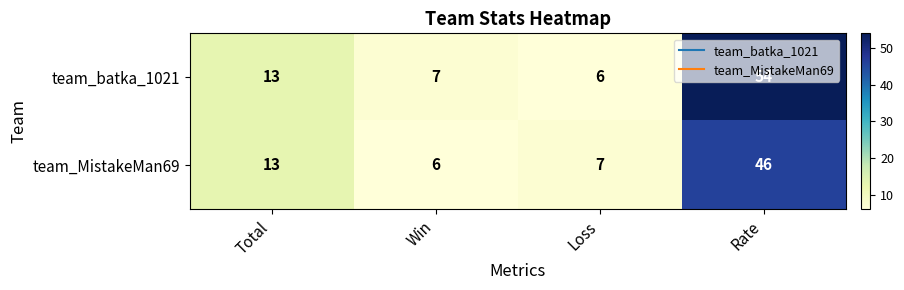

What is the total value across all series at Win?

13